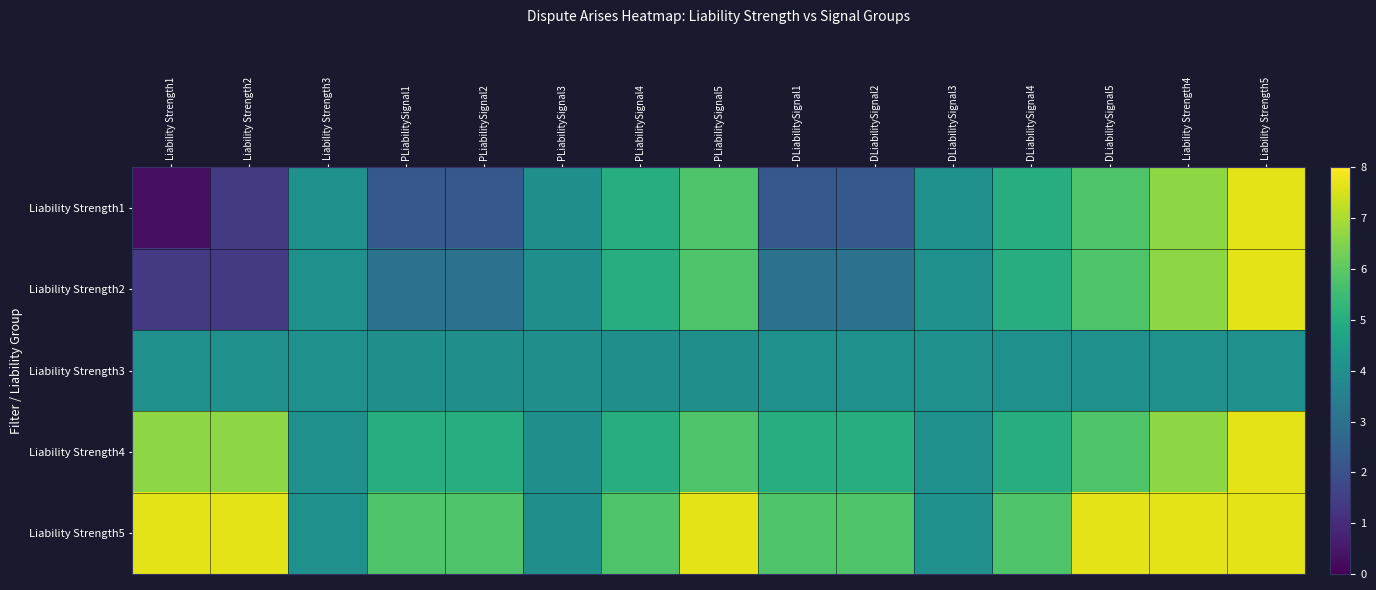

The value of Liability Strength3 at PLiabilitySignal4 is 6.9. True or false?

False